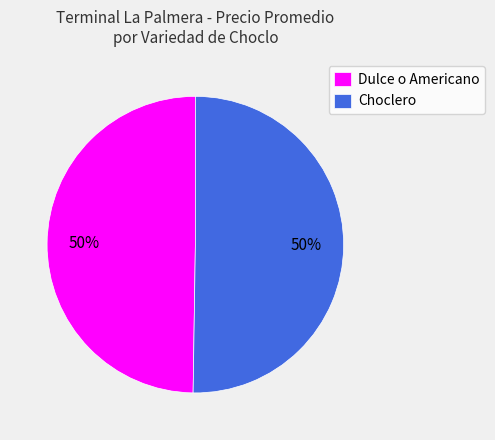

The Dulce o Americano slice represents 55% of the pie. True or false?

False